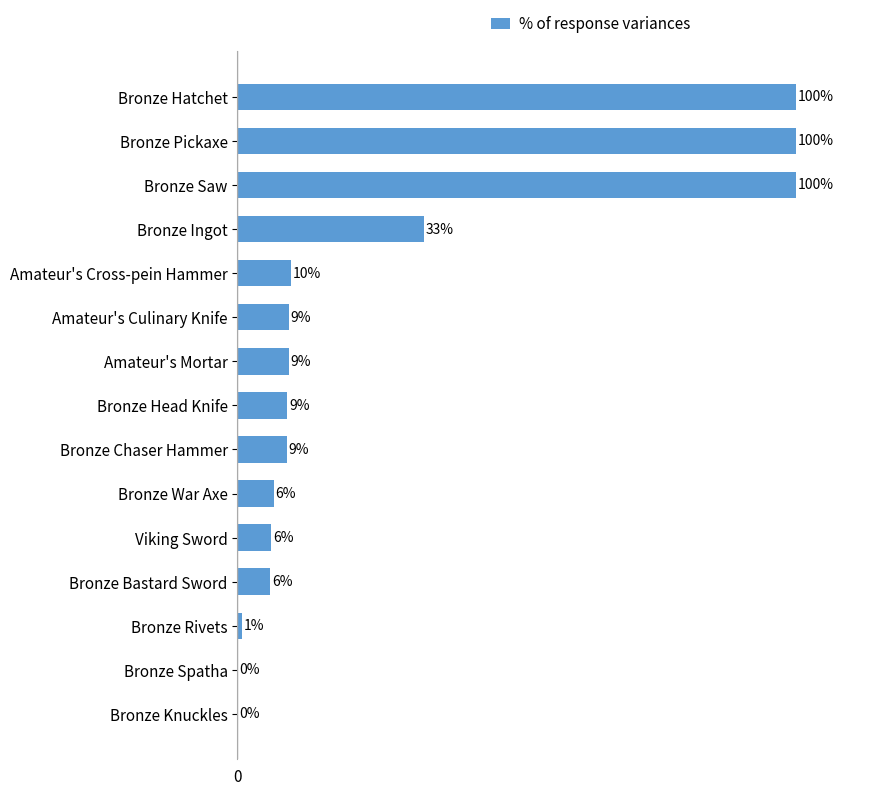

Are the bars horizontal?

Yes